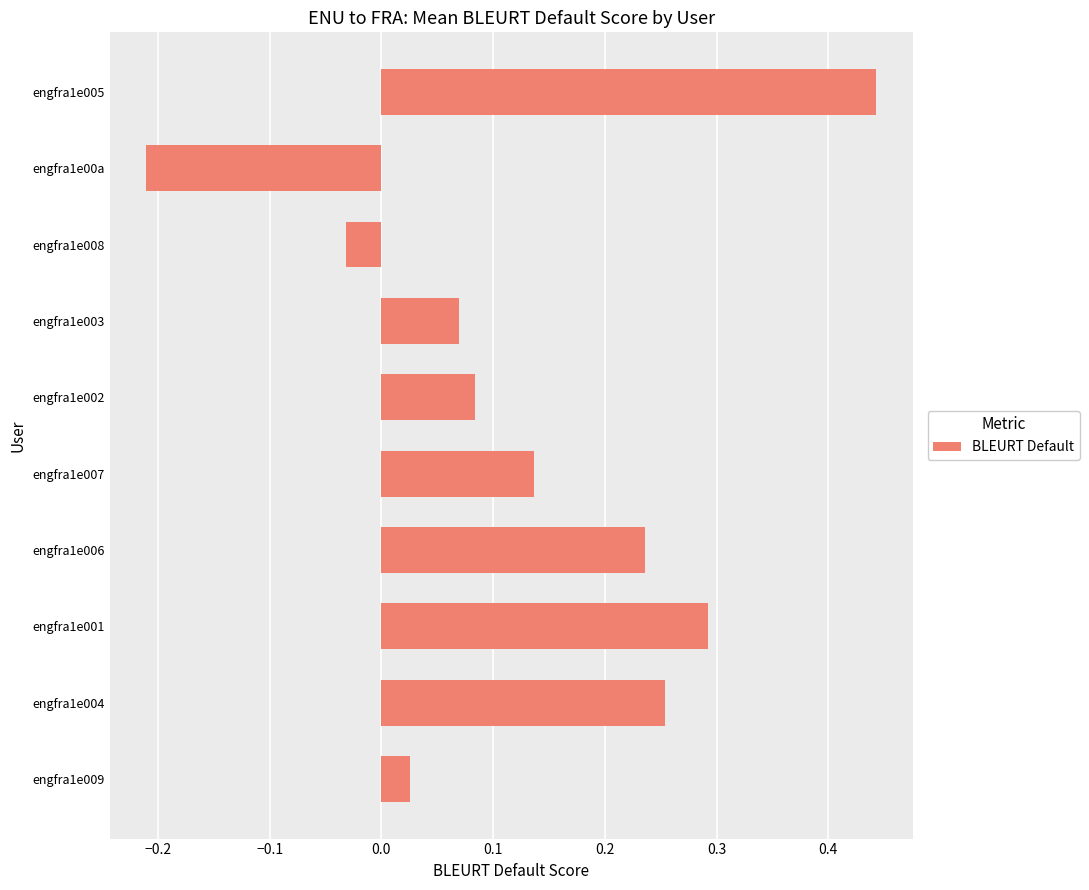

Between engfra1e001 and engfra1e004, which is larger?

engfra1e001